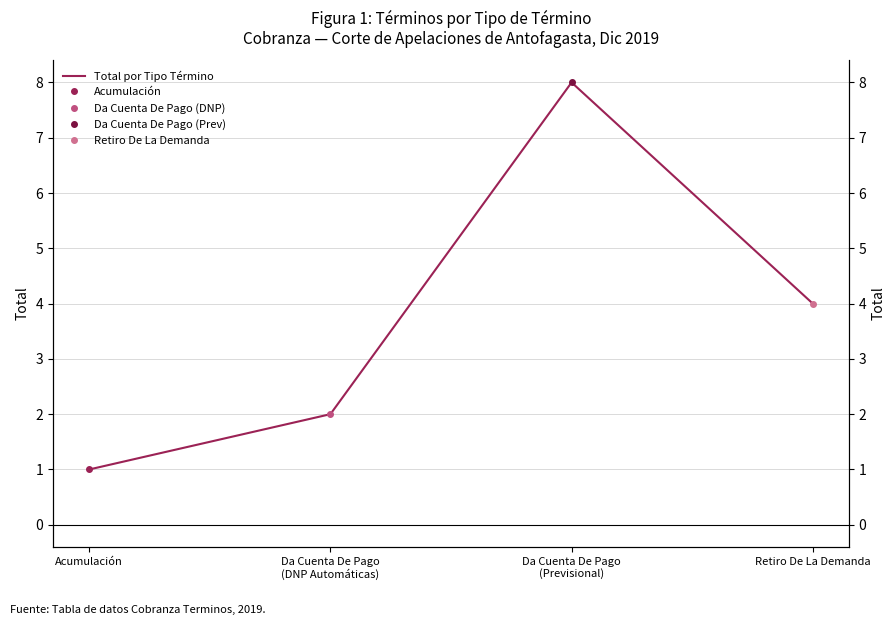

At which label is the value closest to 4?

Retiro De La Demanda